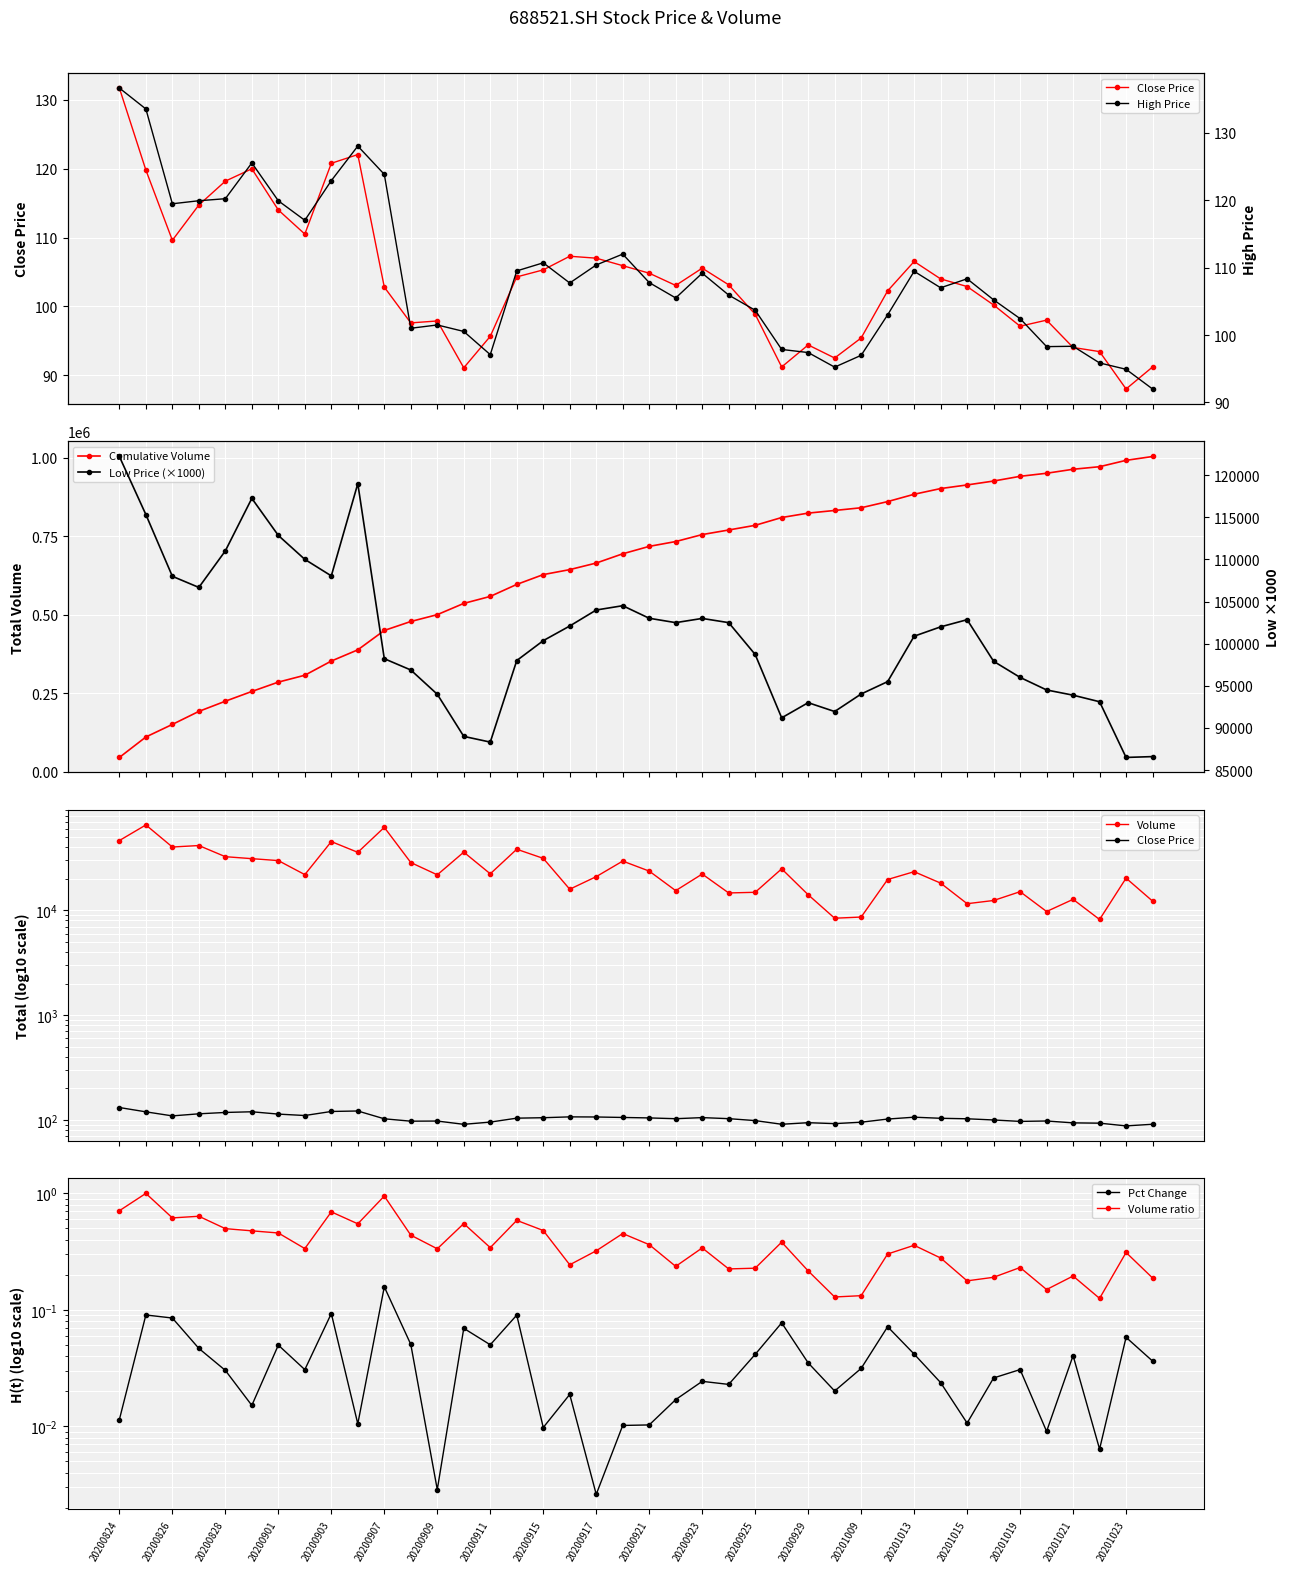

Is it true that low equals 88320.0 at 20200911?

True